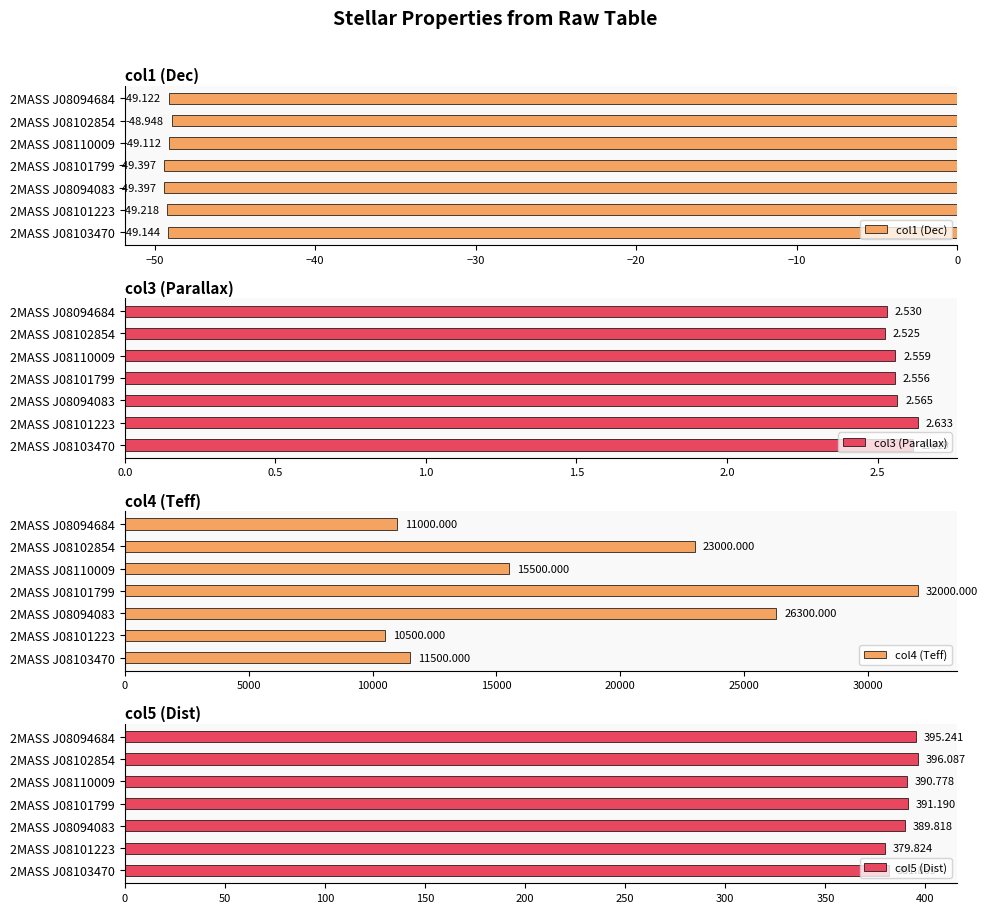

True or false: col1 (Dec) has a value of -65.5 at 2MASS J08094083.

False